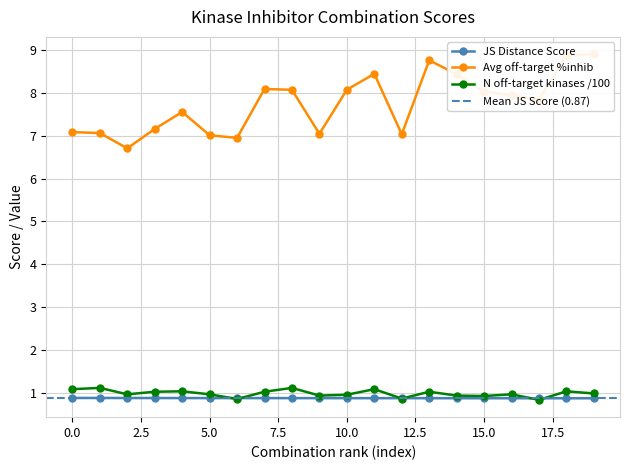

At which label does Average off-target kinase %inhib reach its peak?

19